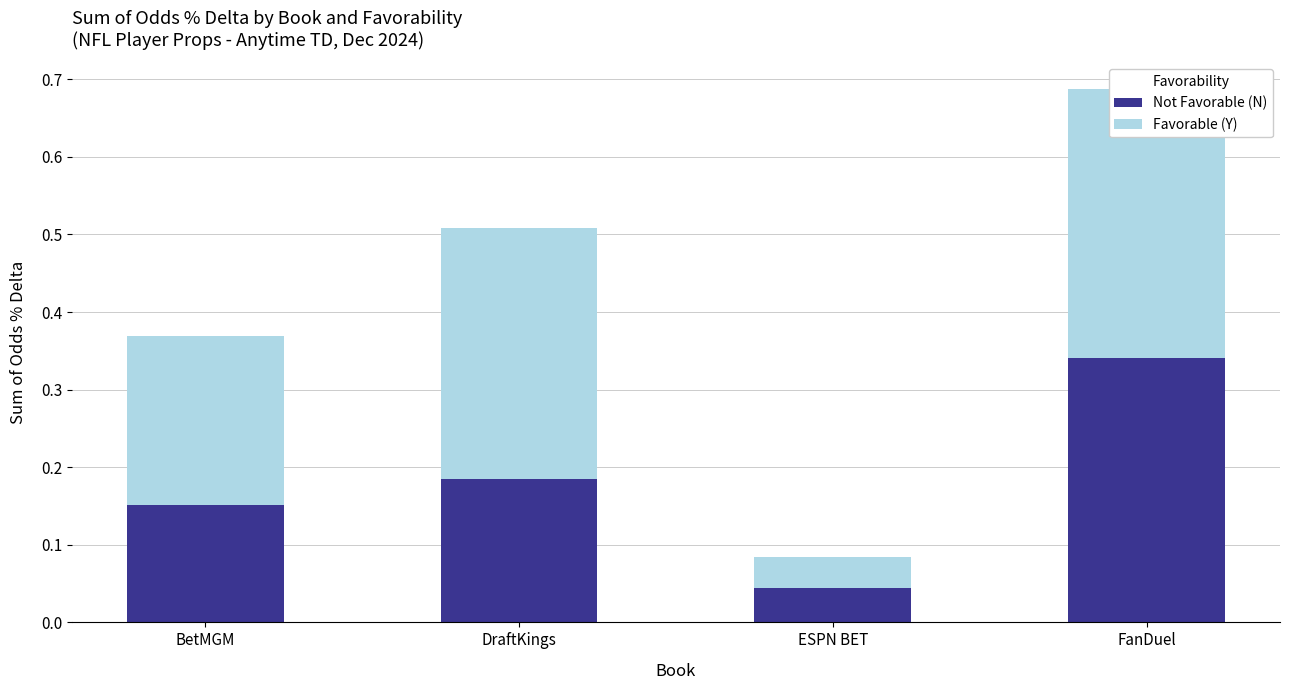

What are all the series names shown in the legend?

Not Favorable (N), Favorable (Y)